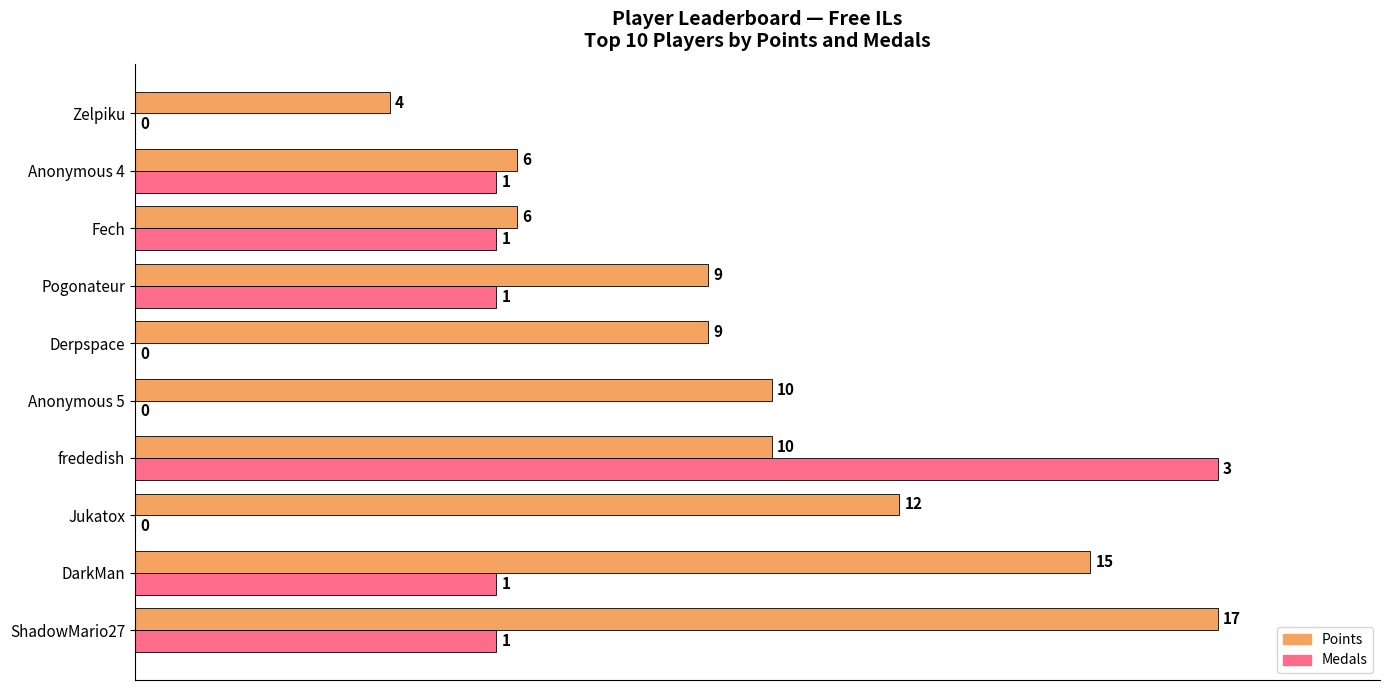

What are all the series names shown in the legend?

Points, Medals